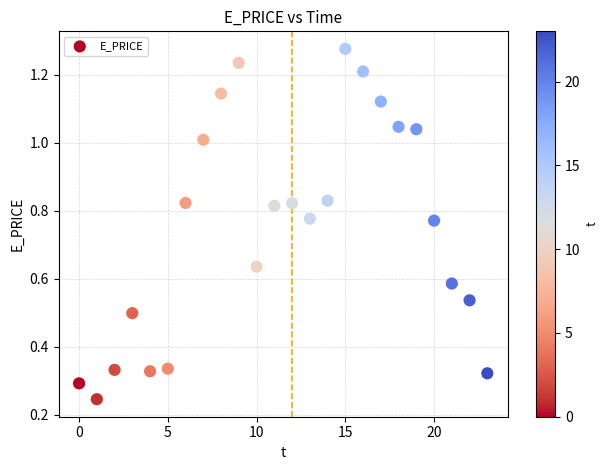

How many data points are displayed?

24